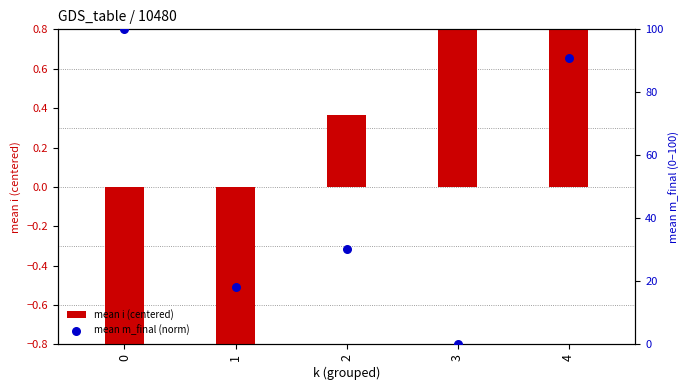

What are all the series names shown in the legend?

mean i (centered), mean m_final (norm)